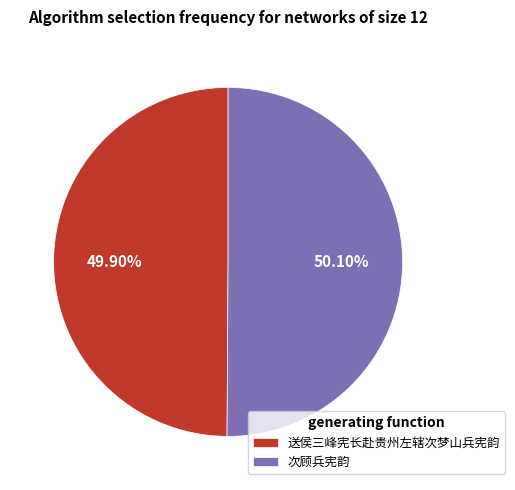

True or false: 次顾兵宪韵 accounts for 50% of the total.

True